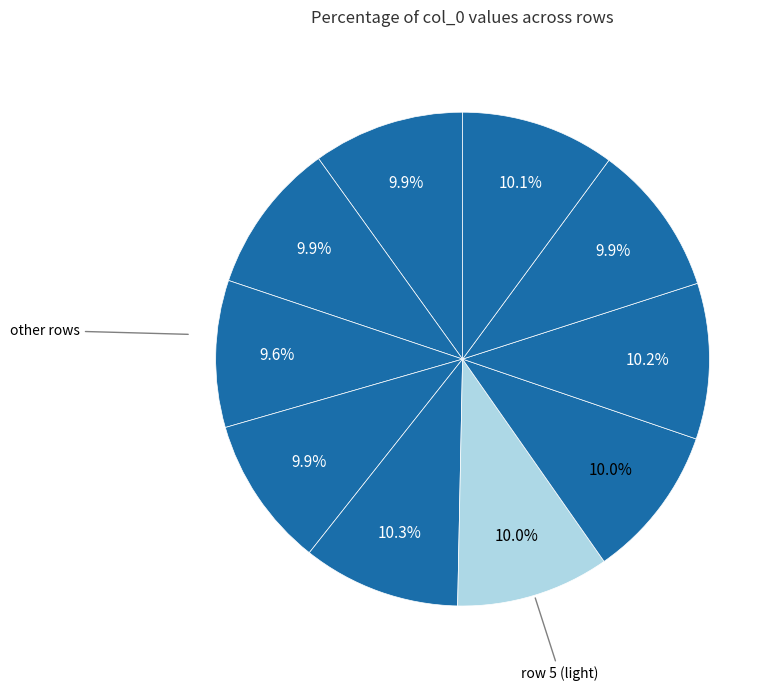

Does any single category account for the majority?

No